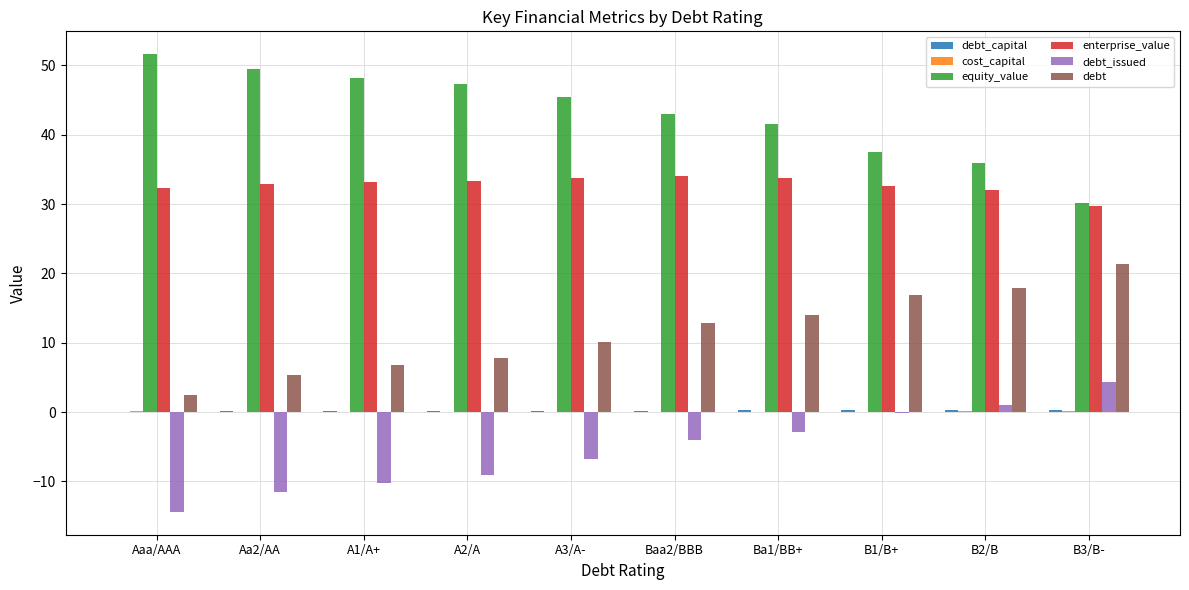

What is the greatest value displayed?

51.6